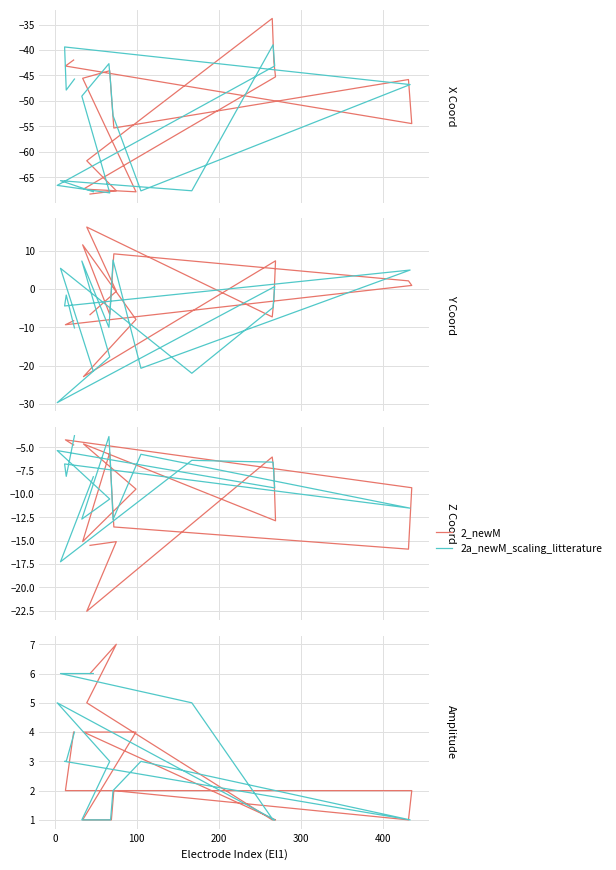

How many interior local peaks does the 2_newM series have?

2